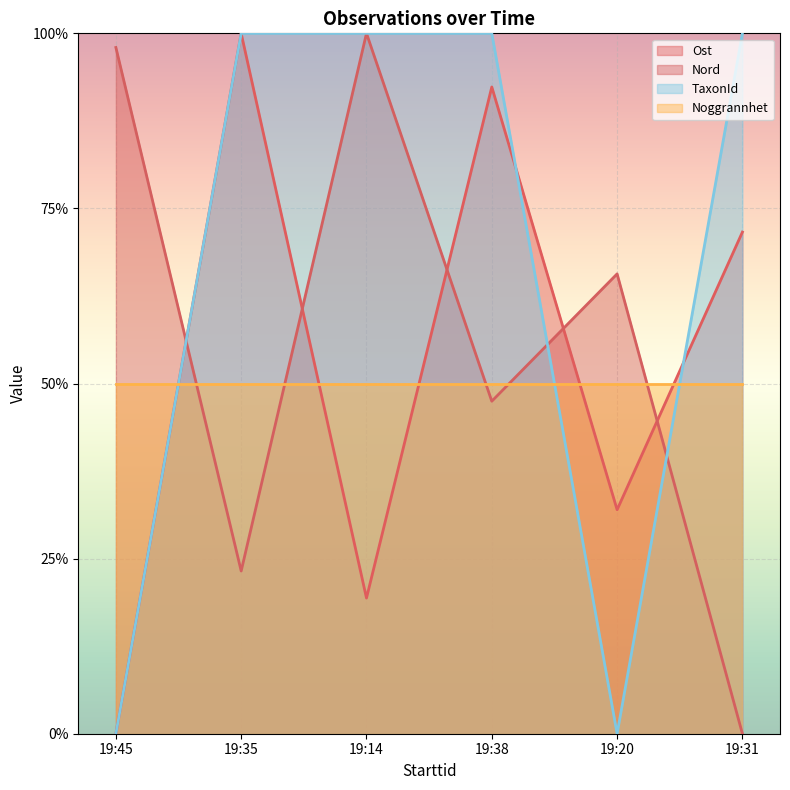

Which series changed the most between 19:45 and 19:35?

Ost